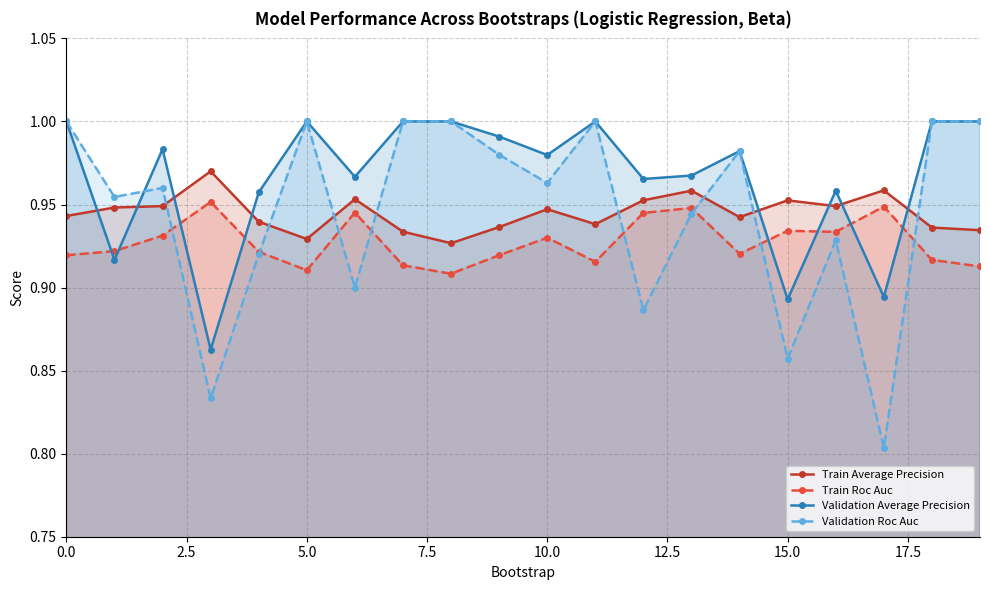

Which series changed the most between 5.0 and 15.0?

Validation Roc Auc